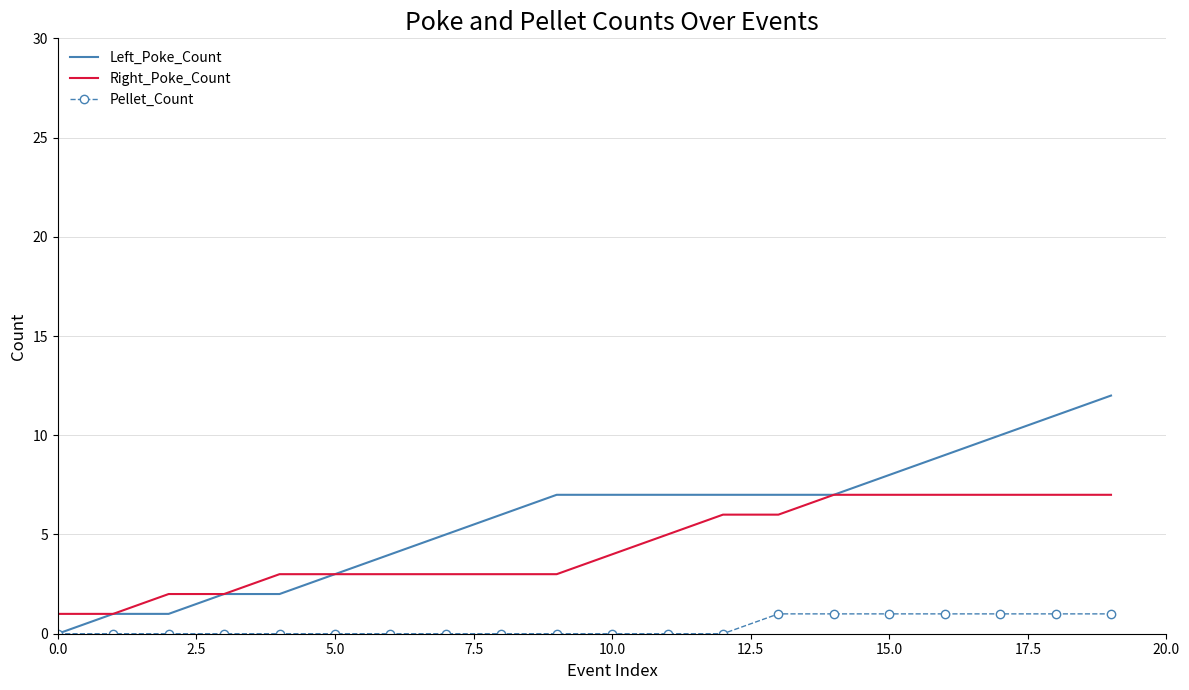

True or false: Right_Poke_Count and Pellet_Count intersect in this chart.

False